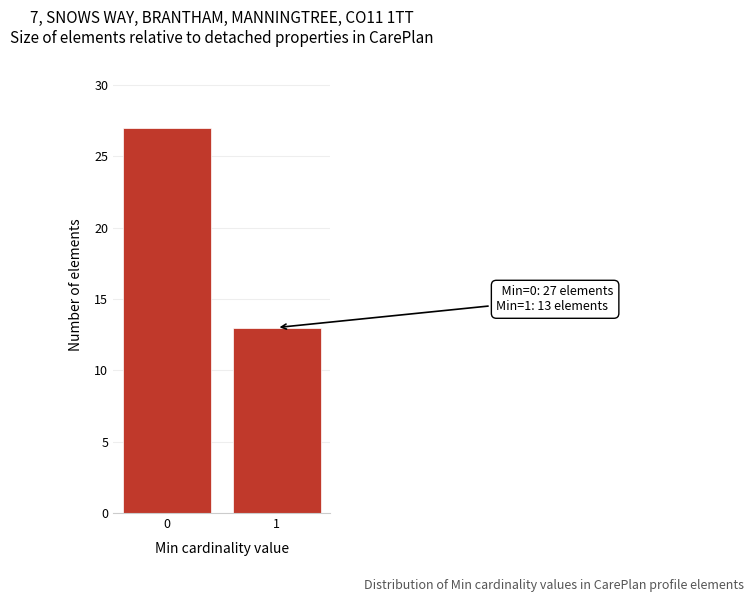

Reading left to right, what are all the values shown in this chart?

27	13